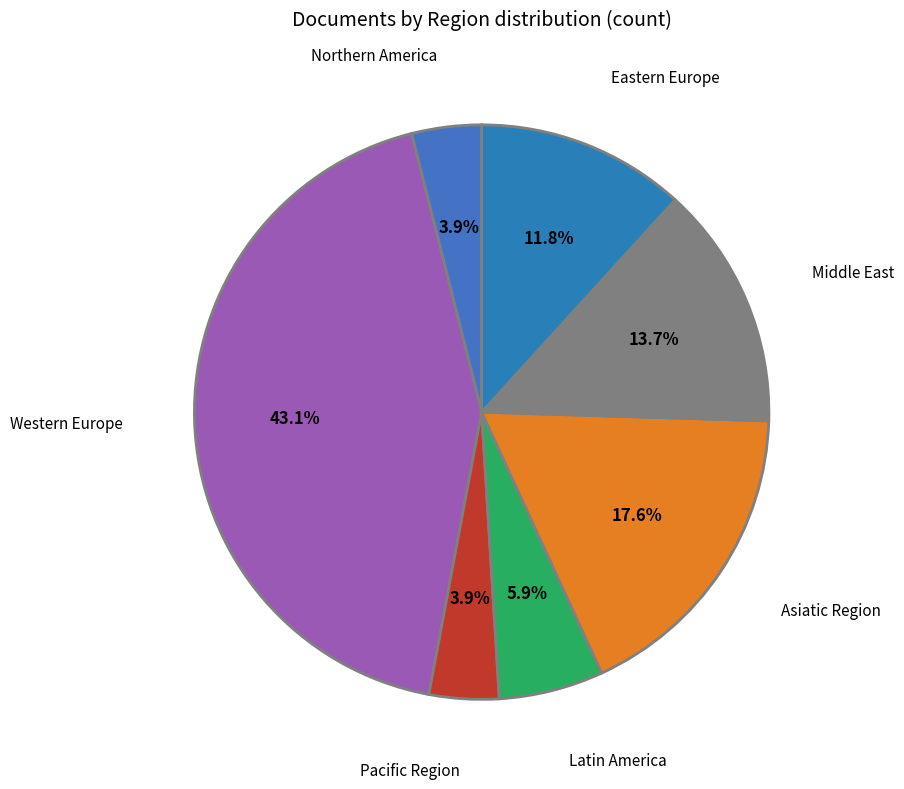

True or false: Asiatic Region accounts for 18% of the total.

True